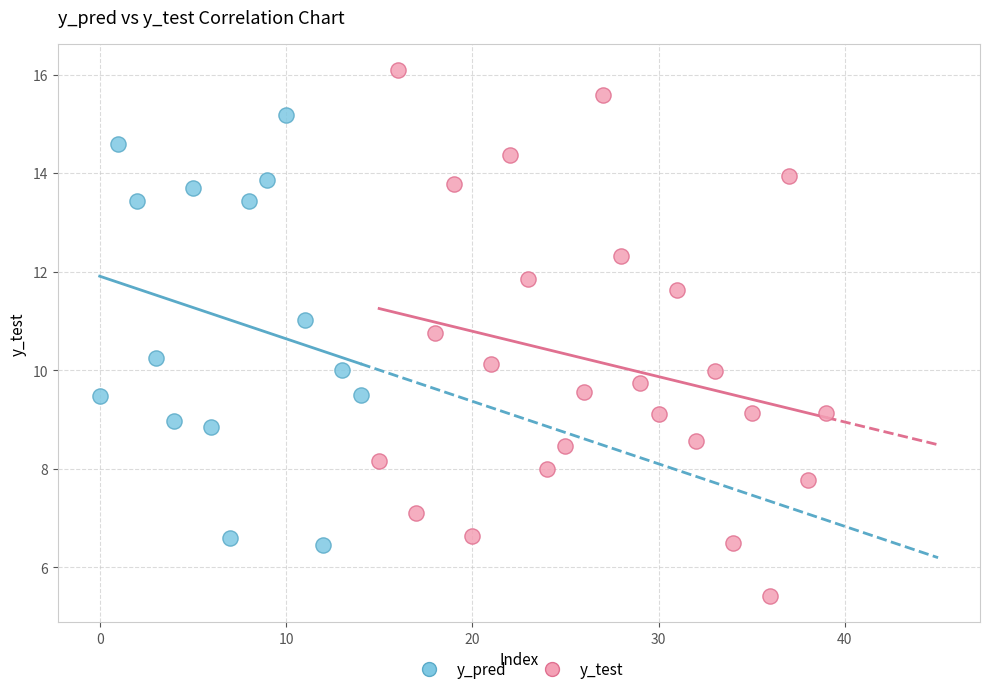

Which series contains the highest Y value?

y_test